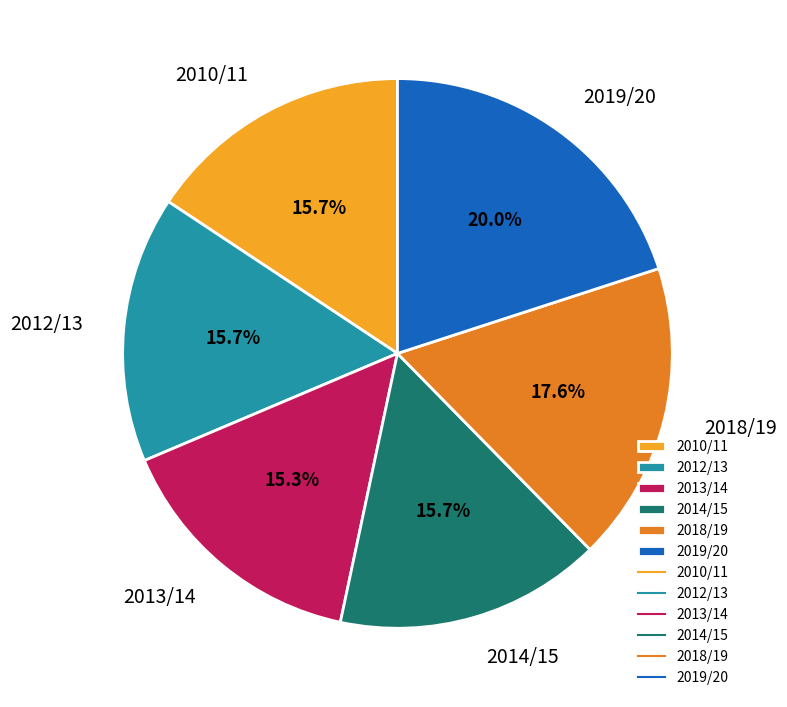

Which slice is the largest?

2019/20